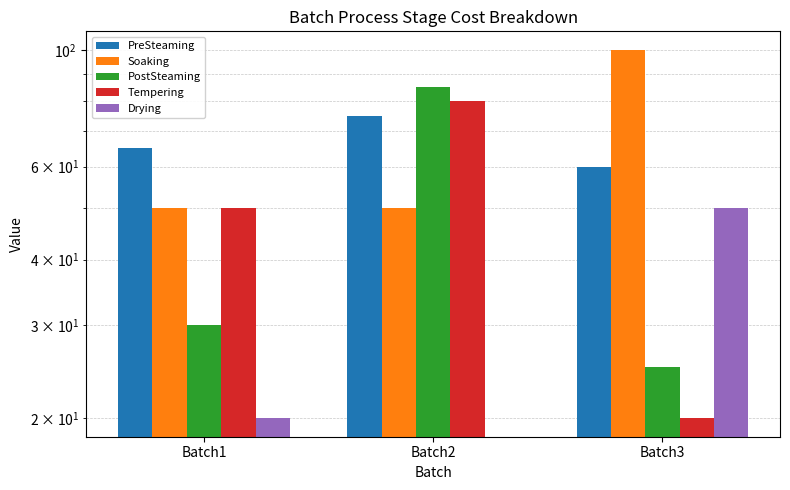

Rank the categories by Soaking value from lowest to highest.

Batch1, Batch2, Batch3